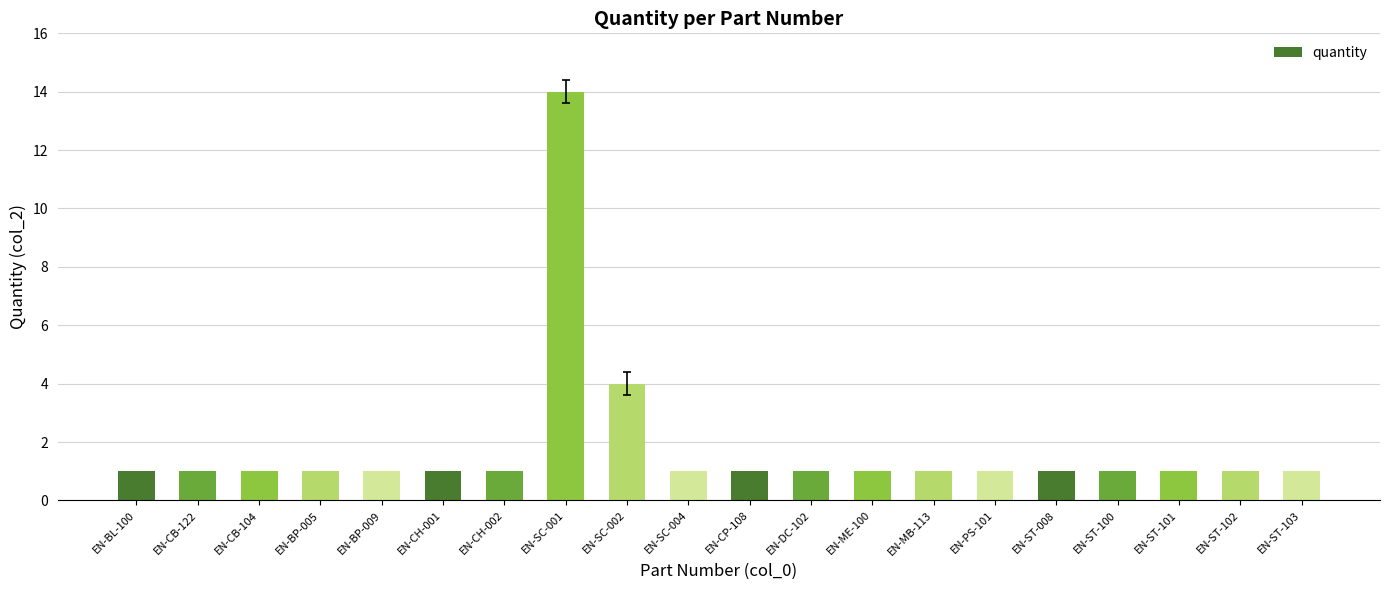

What is the average value?

2